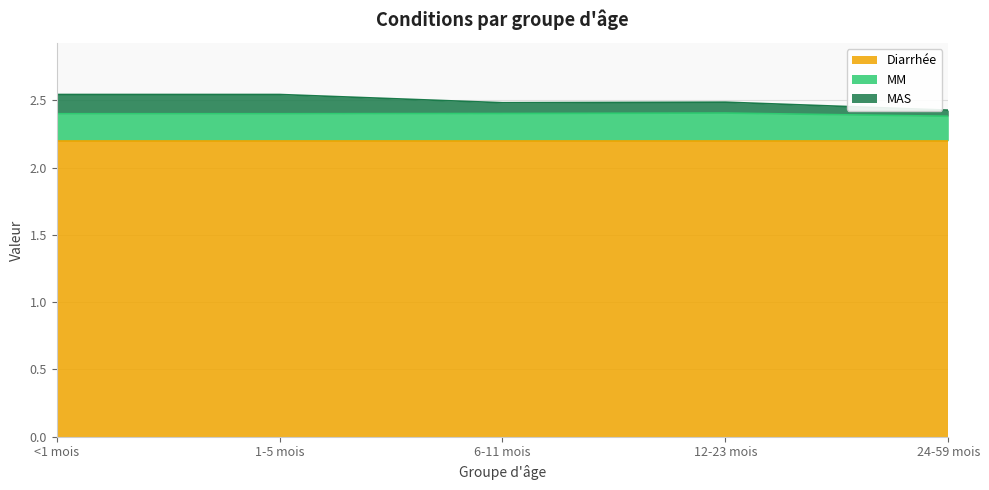

Count the number of categories in the chart.

5